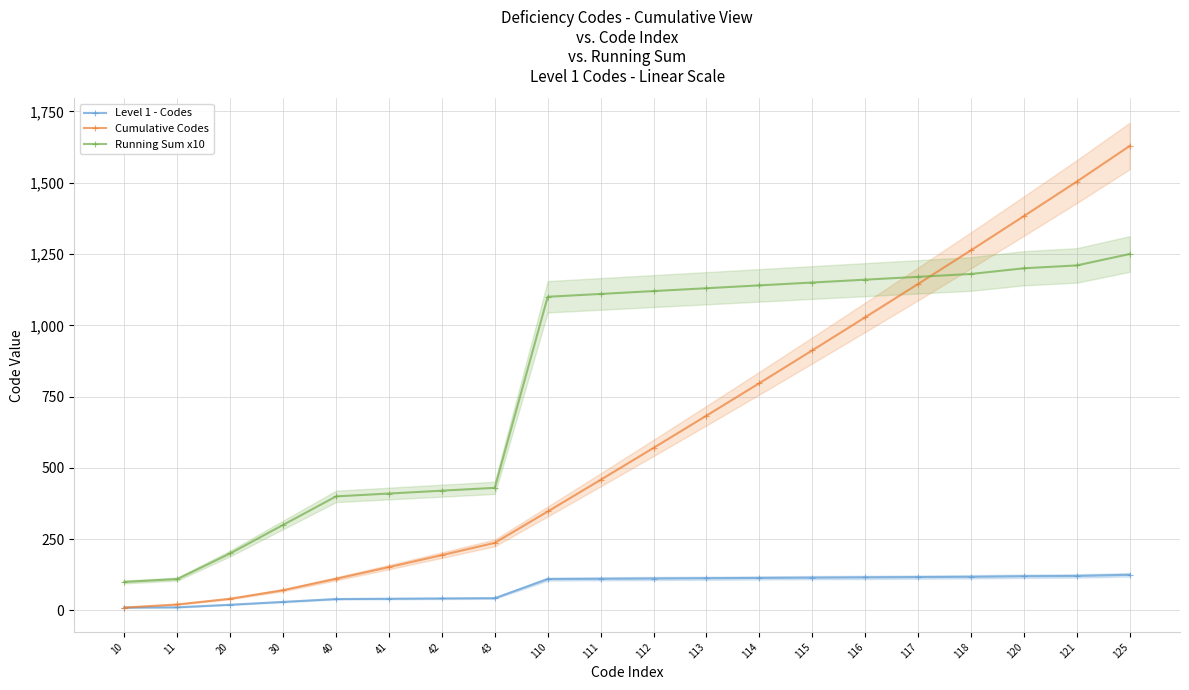

What is the sum of the Cumulative Codes values at 10 and 118?

1273